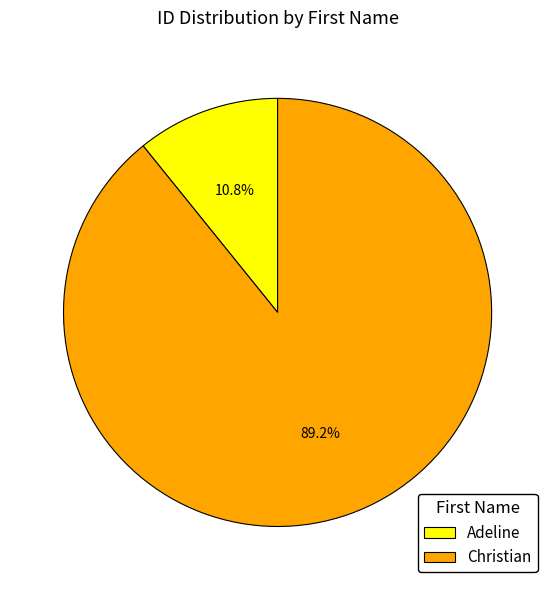

Which has a higher value, Christian or Adeline?

Christian